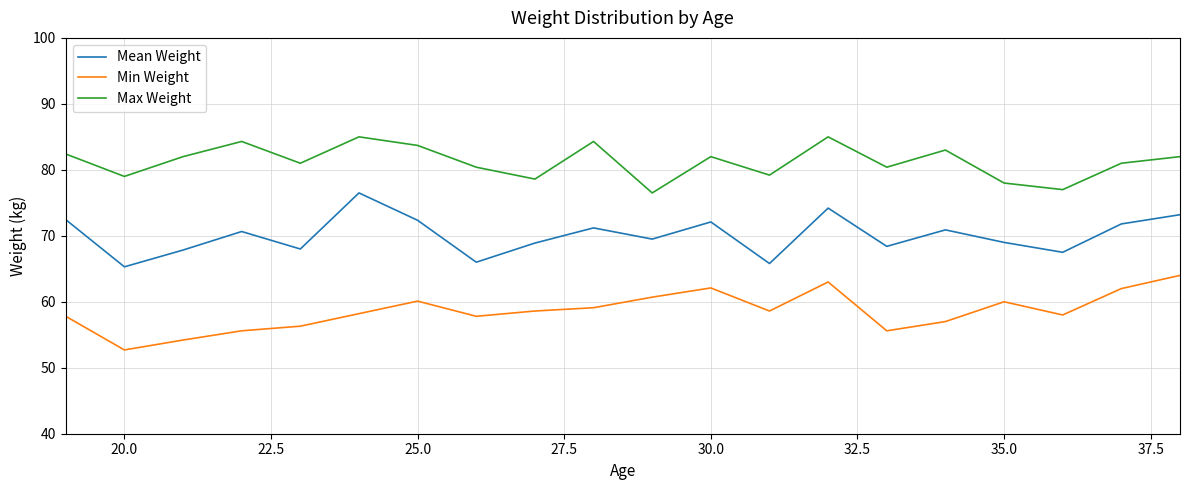

True or false: Max Weight and Mean Weight cross at least once.

False